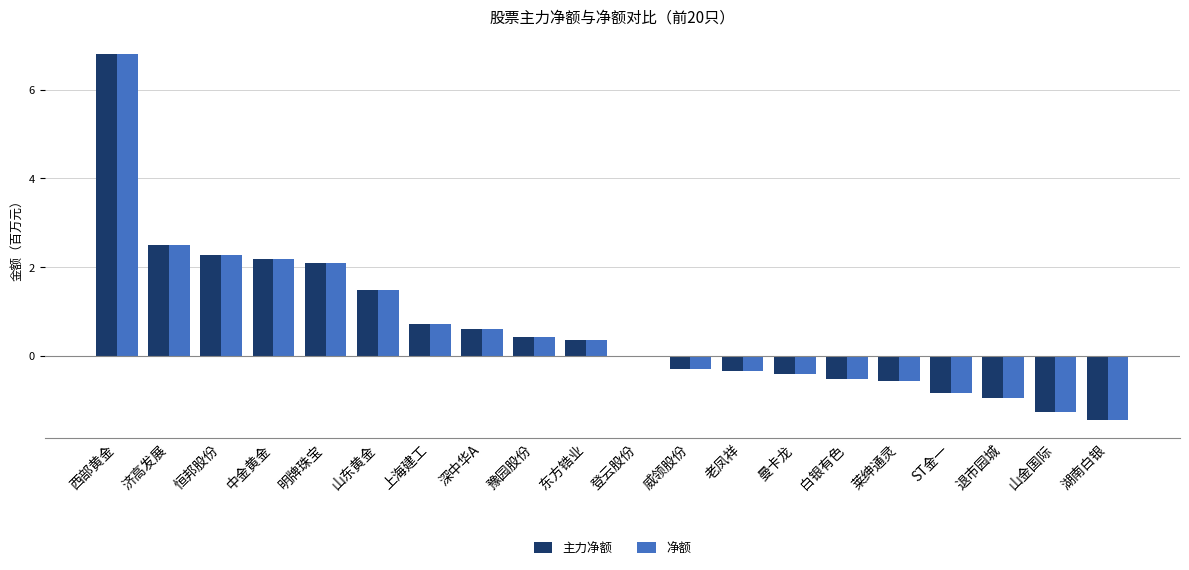

What is the sum of all 净额 values?

12.8